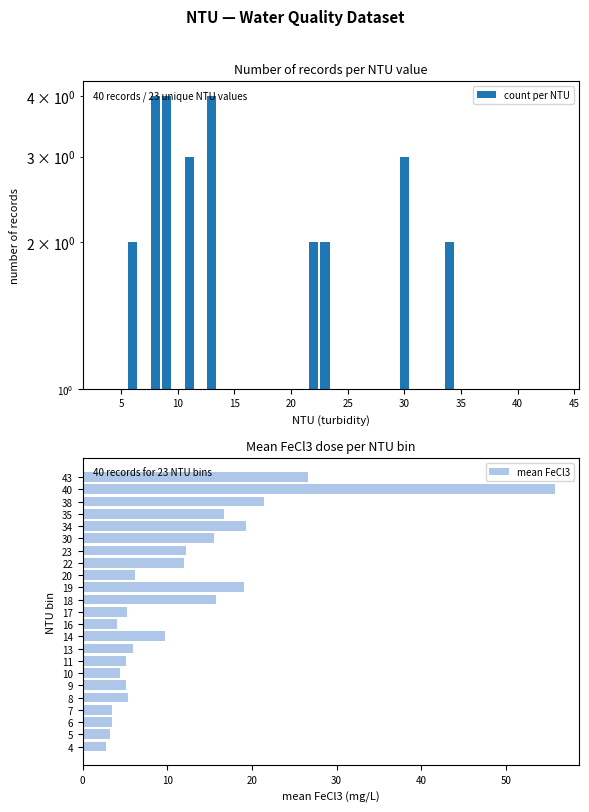

Rank the series at 11 from highest to lowest value.

mean FeCl3, count per NTU